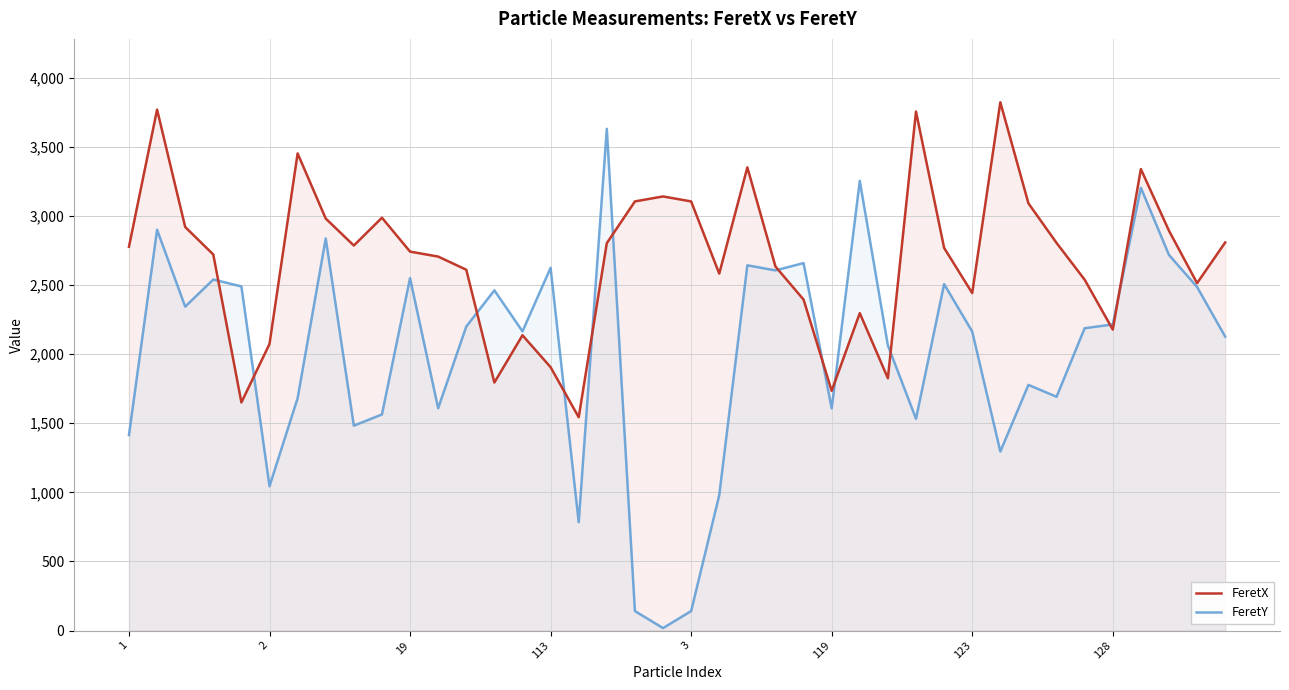

Where does the FeretX series first go above 2768?

1